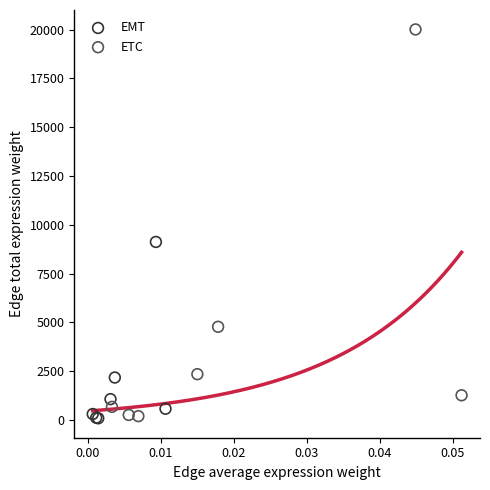

What are all the series names shown in the legend?

EMT, ETC